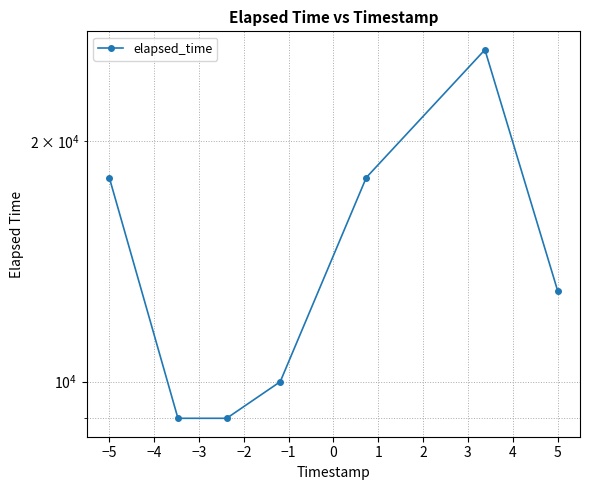

What is the difference between the values at −1 and 1?

5000